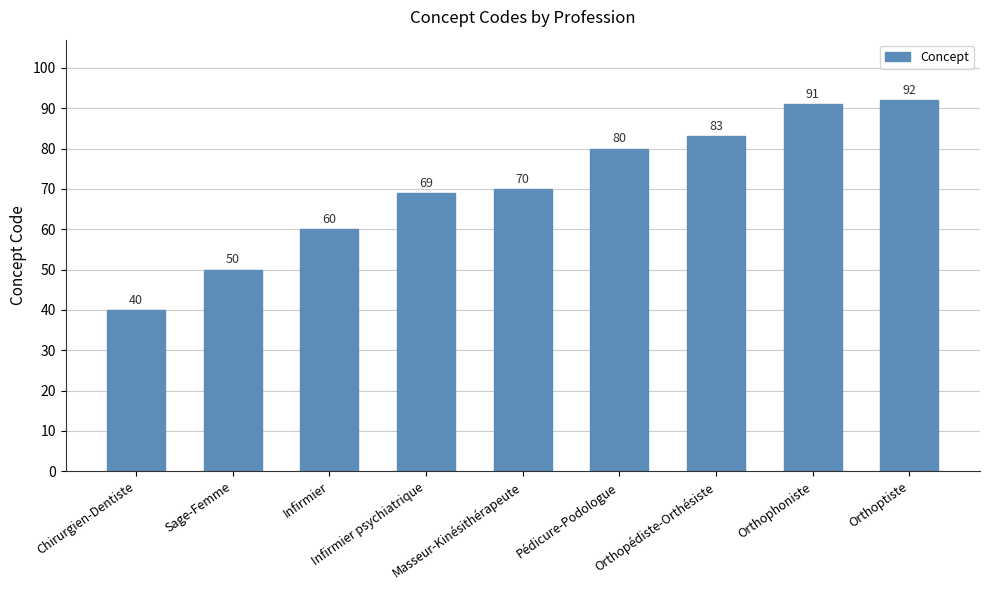

What is the sum of all values?

635